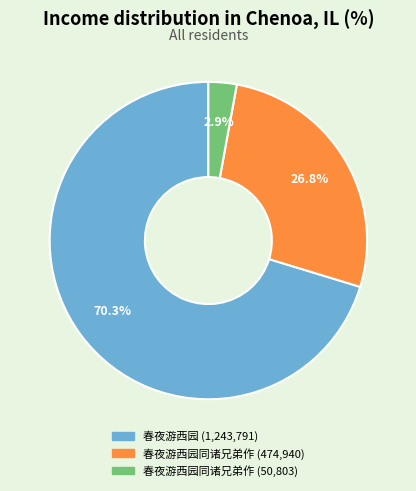

Does any single category account for the majority?

Yes